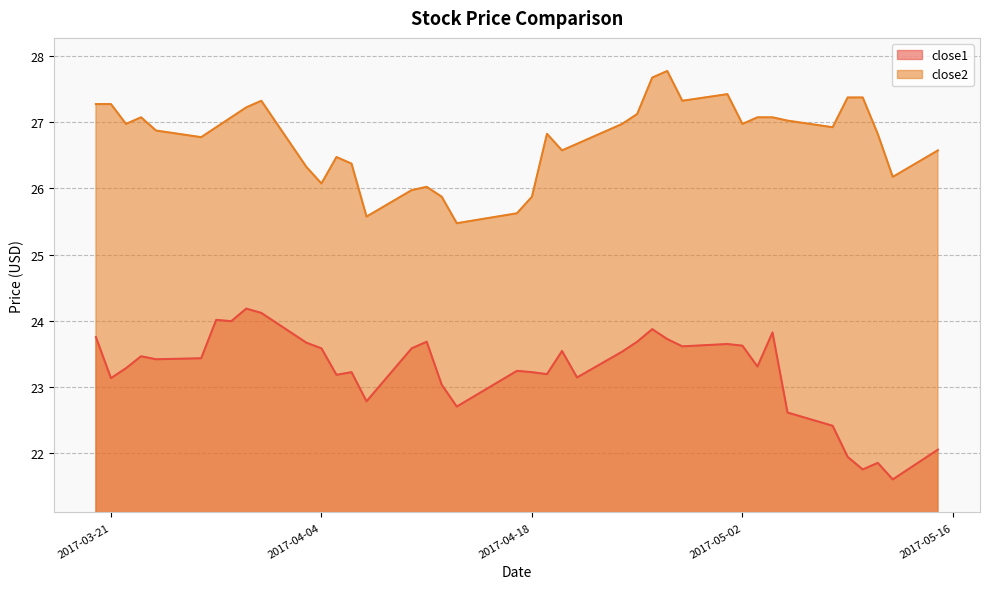

Reading right to left, what are all the values shown in this chart?

close1: 22.1	21.6	21.9	21.8	21.9	22.4	22.6	23.8	23.3	23.6	23.6	23.6	23.7	23.9	23.7	23.5	23.1	23.5	23.2	23.2	23.2	22.7	23.0	23.7	23.6	22.8	23.2	23.2	23.6	23.7	24.1	24.2	24.0	24.0	23.4	23.4	23.5	23.3	23.1	23.8
close2: 26.6	26.2	26.8	27.4	27.4	26.9	27.0	27.1	27.1	27.0	27.4	27.3	27.8	27.7	27.1	27.0	26.7	26.6	26.8	25.9	25.6	25.5	25.9	26.0	26.0	25.6	26.4	26.5	26.1	26.3	27.3	27.2	27.1	26.9	26.8	26.9	27.1	27.0	27.3	27.3